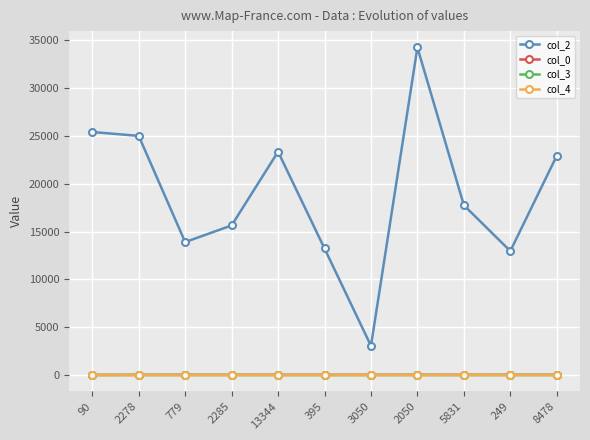

True or false: col_2 and col_0 intersect in this chart.

False